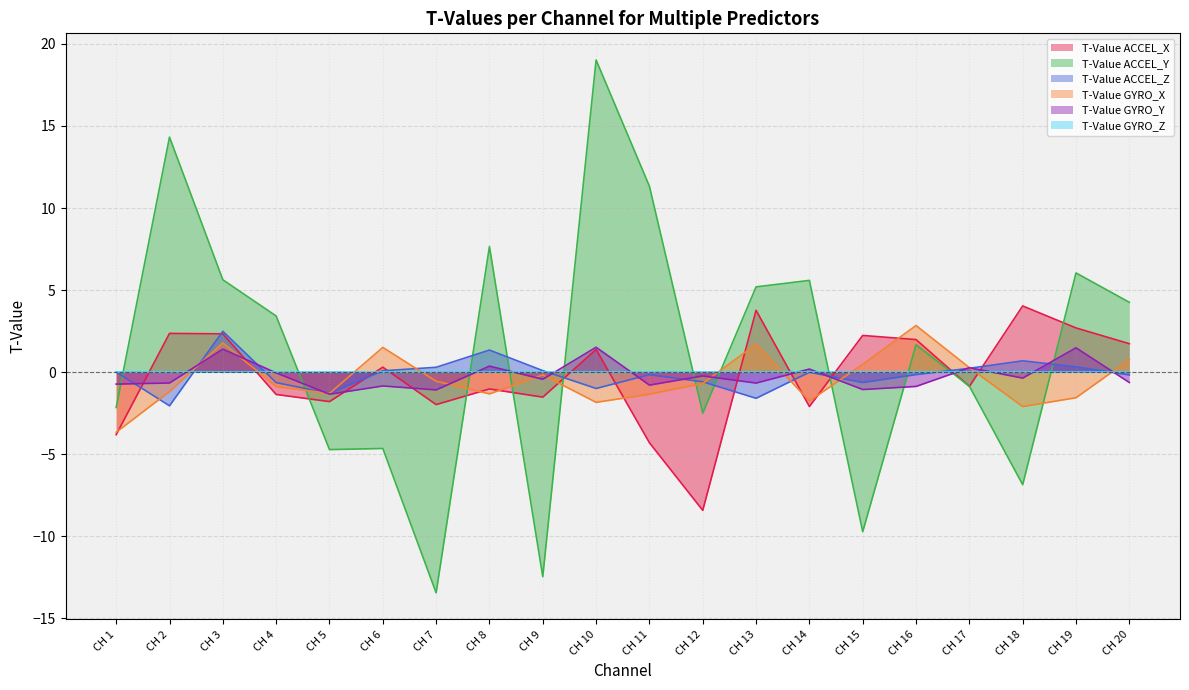

Between CH 10 and CH 13, which series saw the biggest shift?

T-Value ACCEL_Y